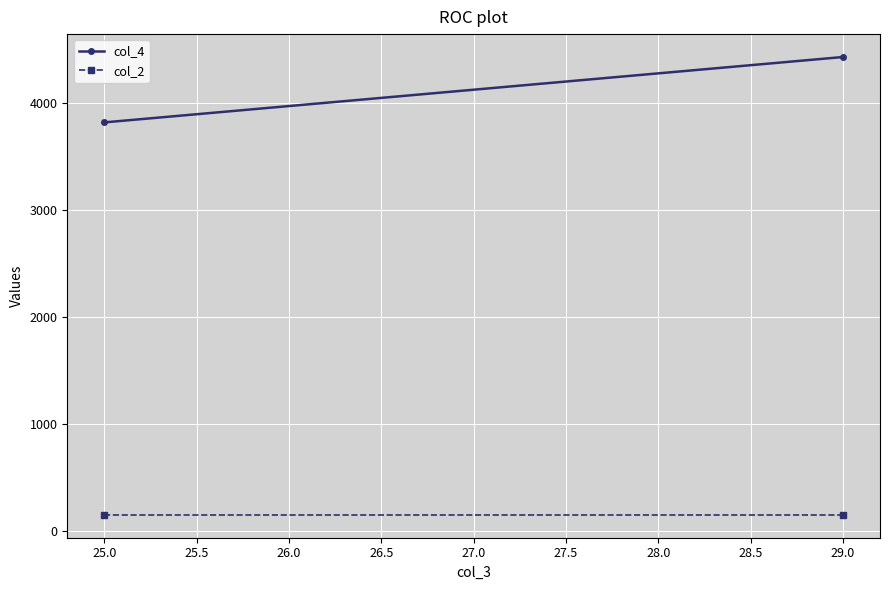

List the series in order of their peak value, highest first.

col_4, col_2